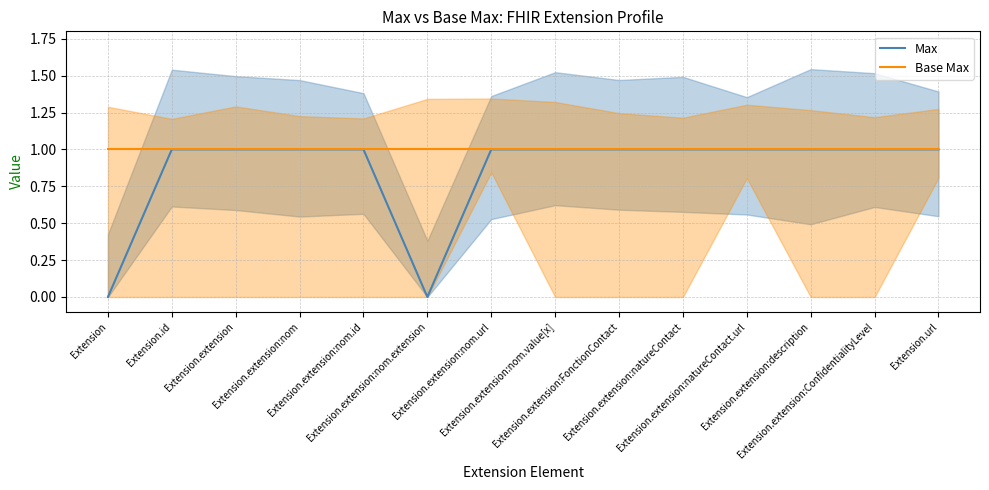

Between Extension.extension and Extension.extension:nom, which is larger?

Extension.extension